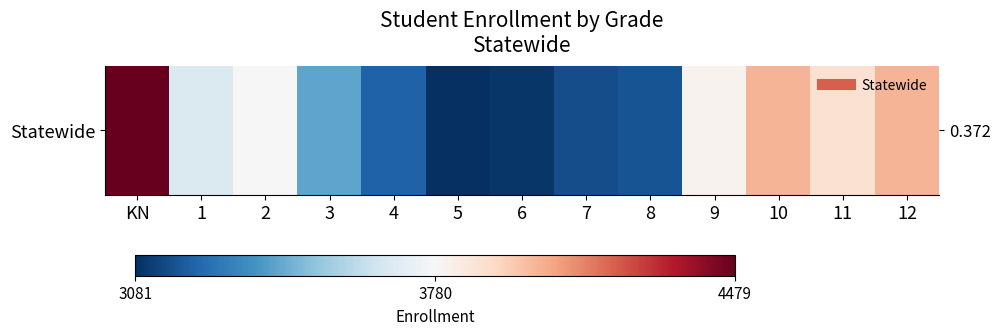

What value does the data have at 3?

3412